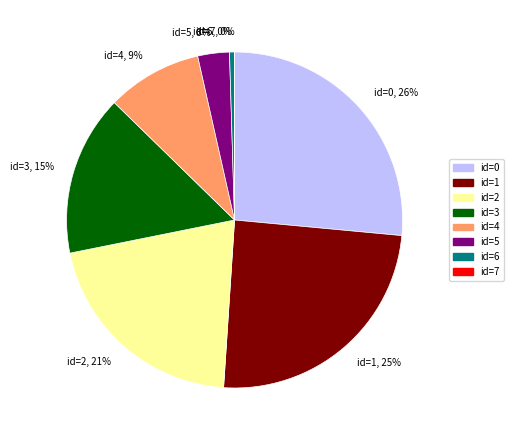

To the nearest percent, what portion does id=0, 26% represent?

26%